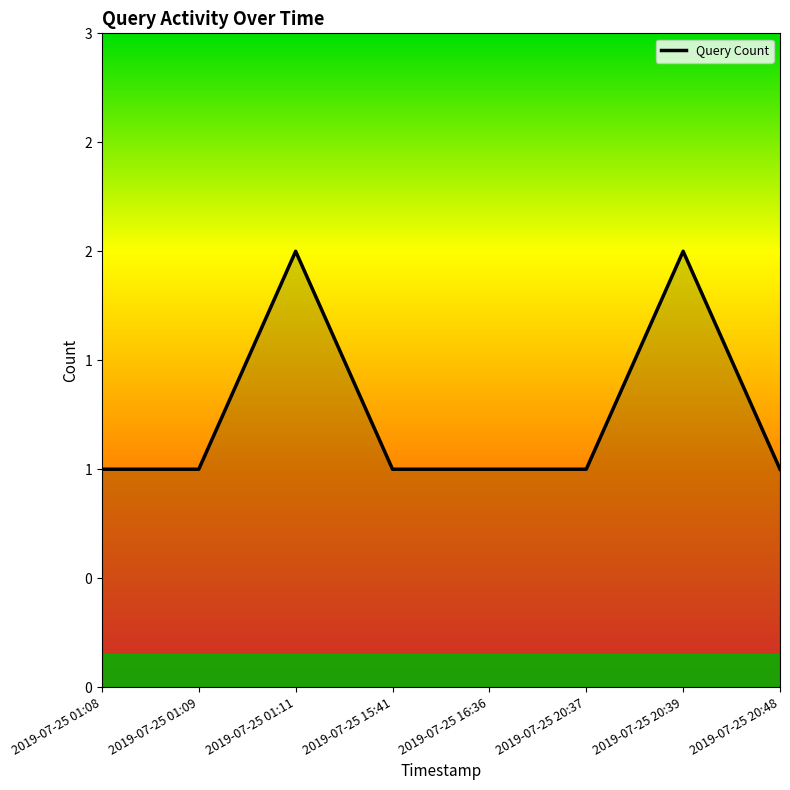

List the labels in order of value, smallest first.

2019-07-25 01:08, 2019-07-25 01:09, 2019-07-25 15:41, 2019-07-25 16:36, 2019-07-25 20:37, 2019-07-25 20:48, 2019-07-25 01:11, 2019-07-25 20:39